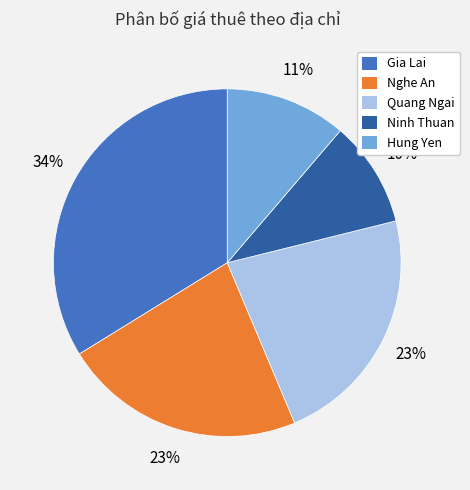

Is there a majority slice in this chart?

No